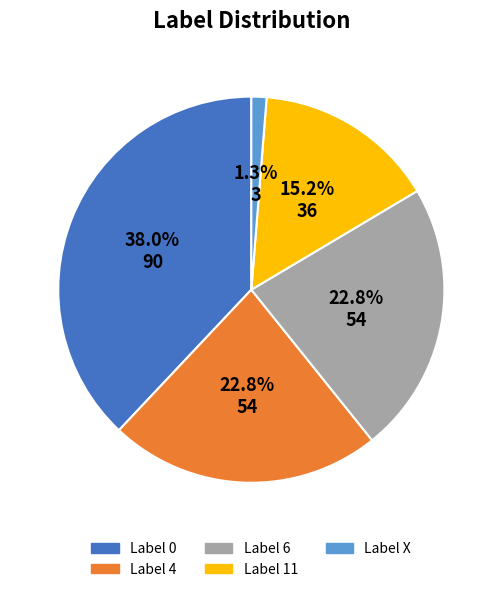

Is there any slice that represents more than half of the pie?

No